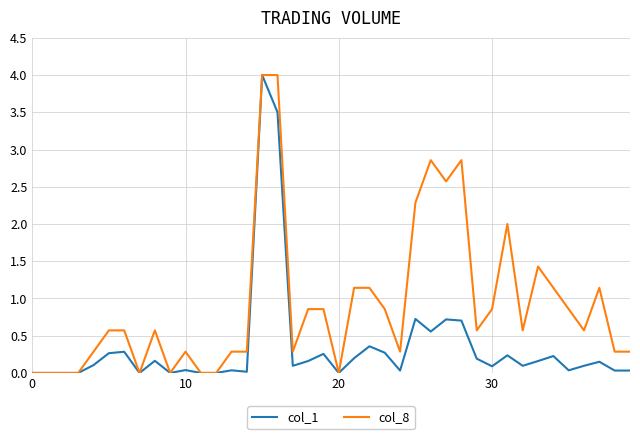

What is the greatest value displayed?

4.0